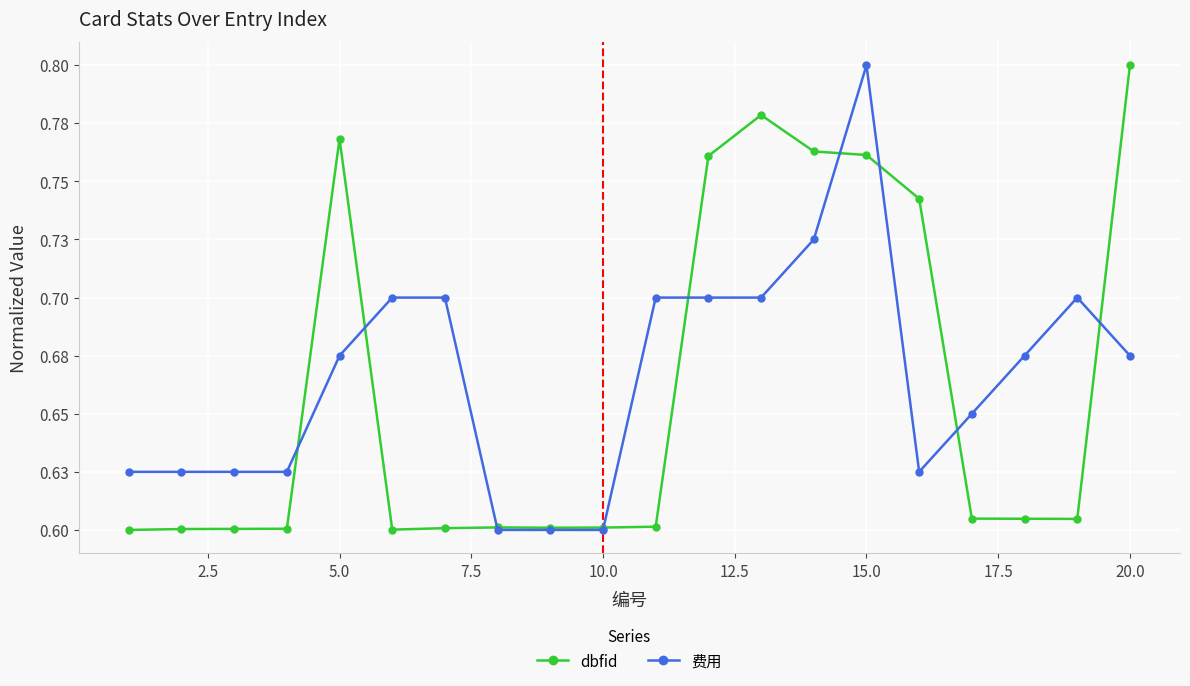

At how many categories does at least one series exceed 0?

20